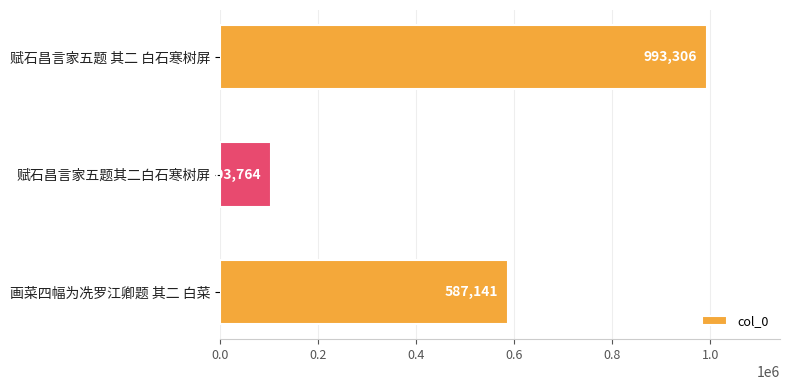

How many values are below 587141?

1